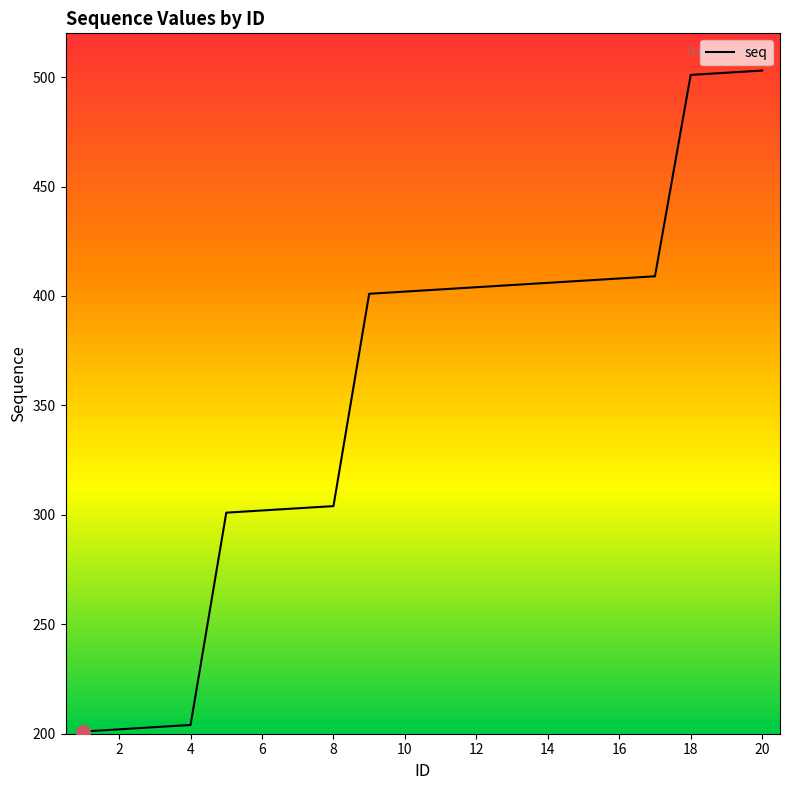

What is the difference between the maximum and minimum values?

302